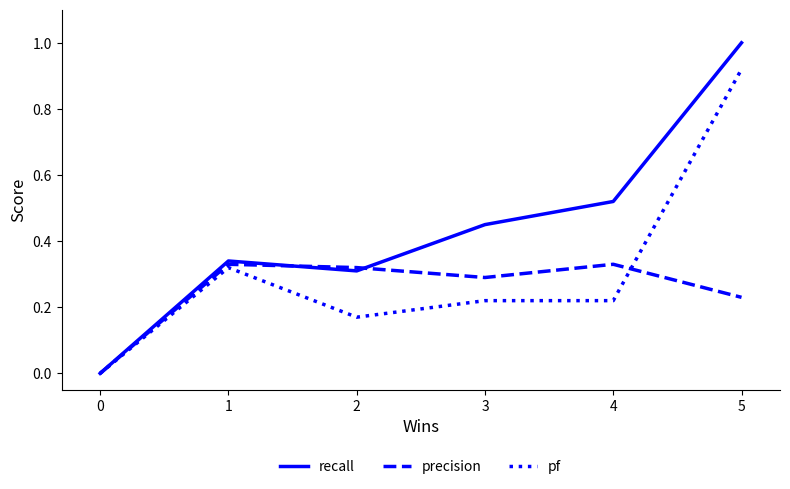

List the series in order of their peak value, lowest first.

precision, pf, recall